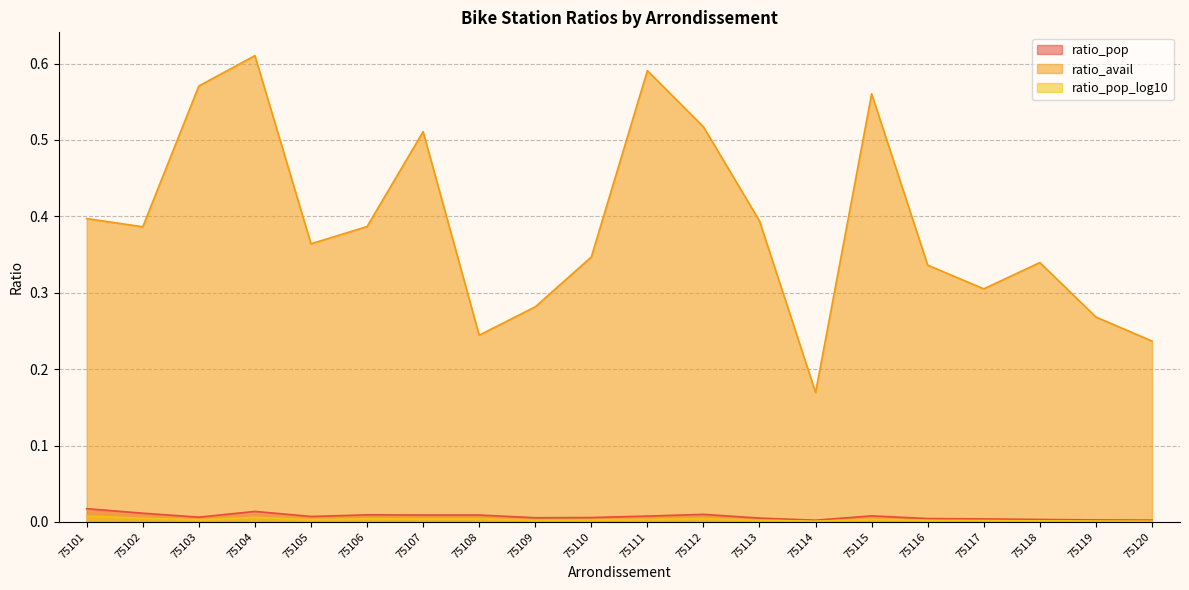

The value of ratio_pop at 75103 is 0.0. True or false?

True